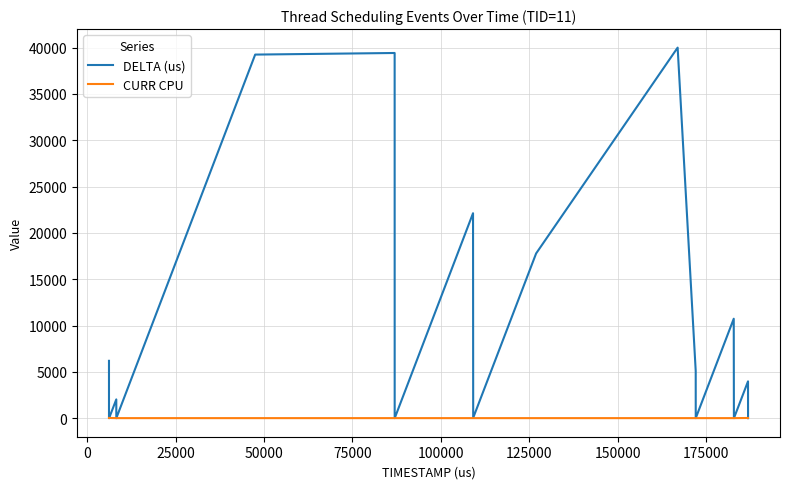

What is the maximum value for DELTA (us)?

40004